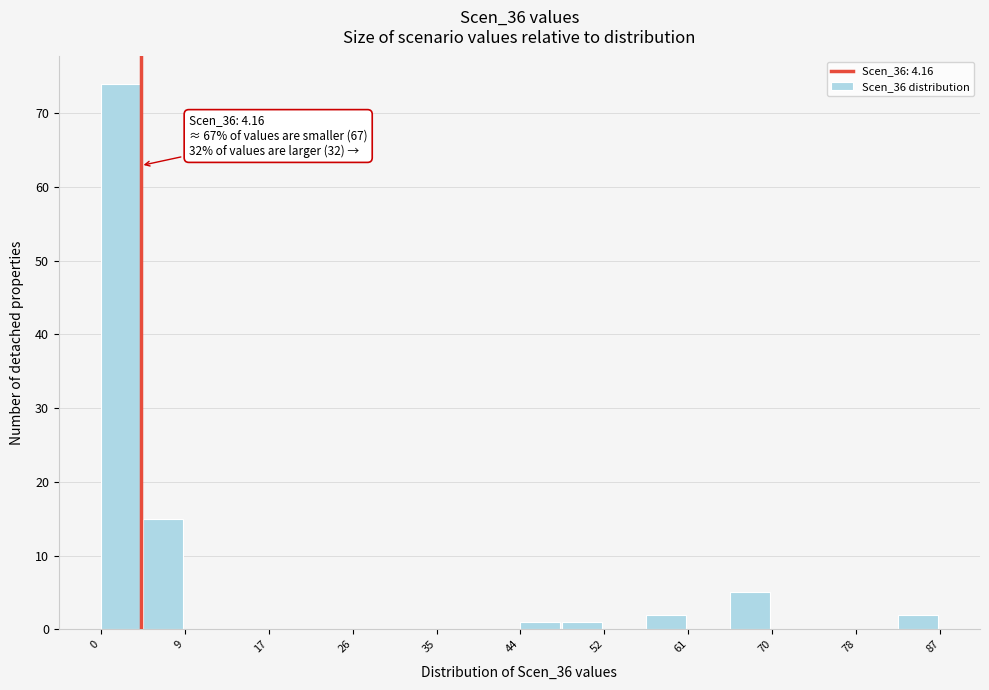

Which range on the x-axis has the tallest bar?

0 to 4